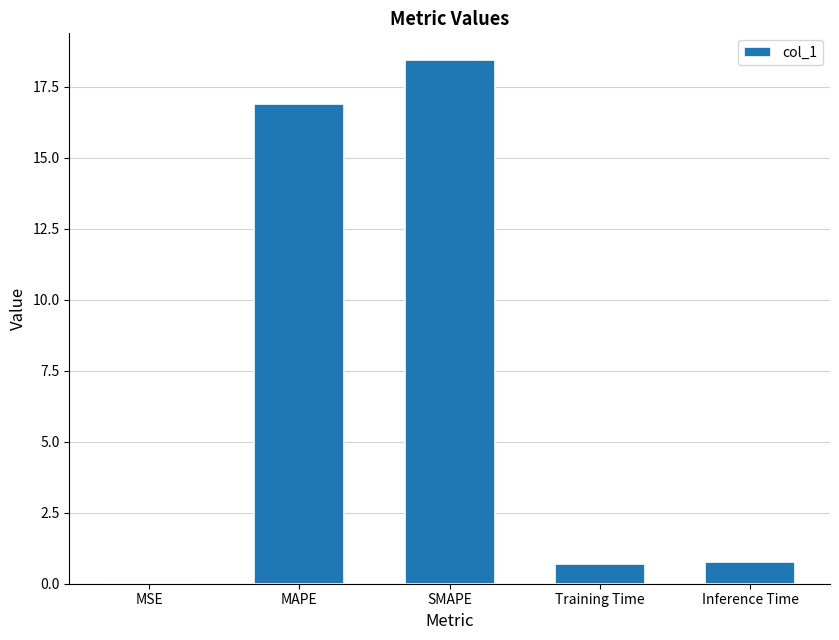

Which has a higher value, MAPE or Inference Time?

MAPE